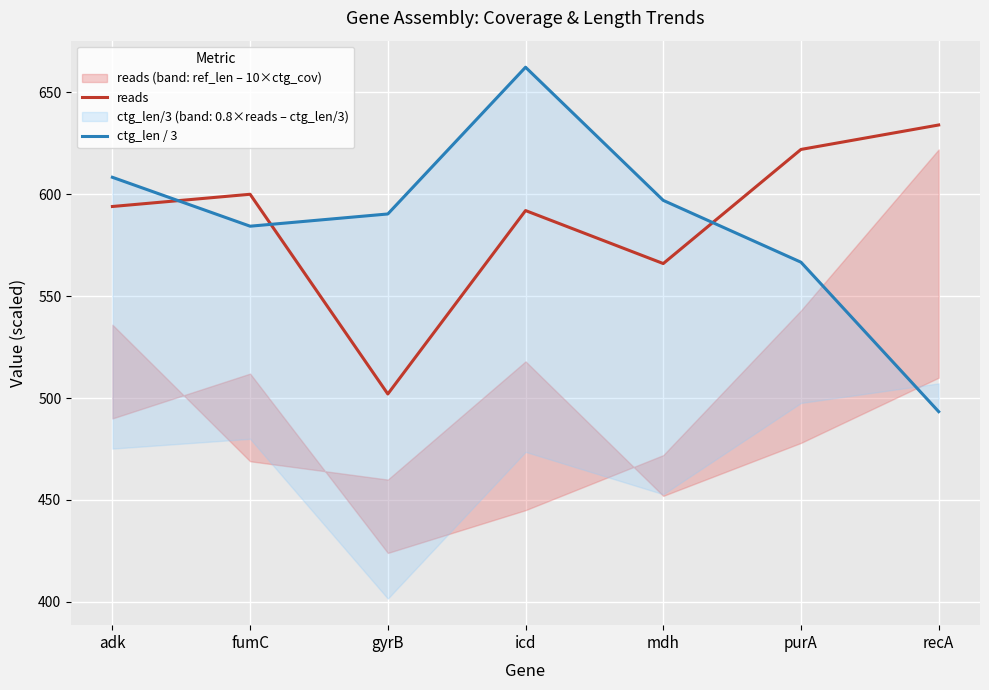

What position from the right is fumC?

6